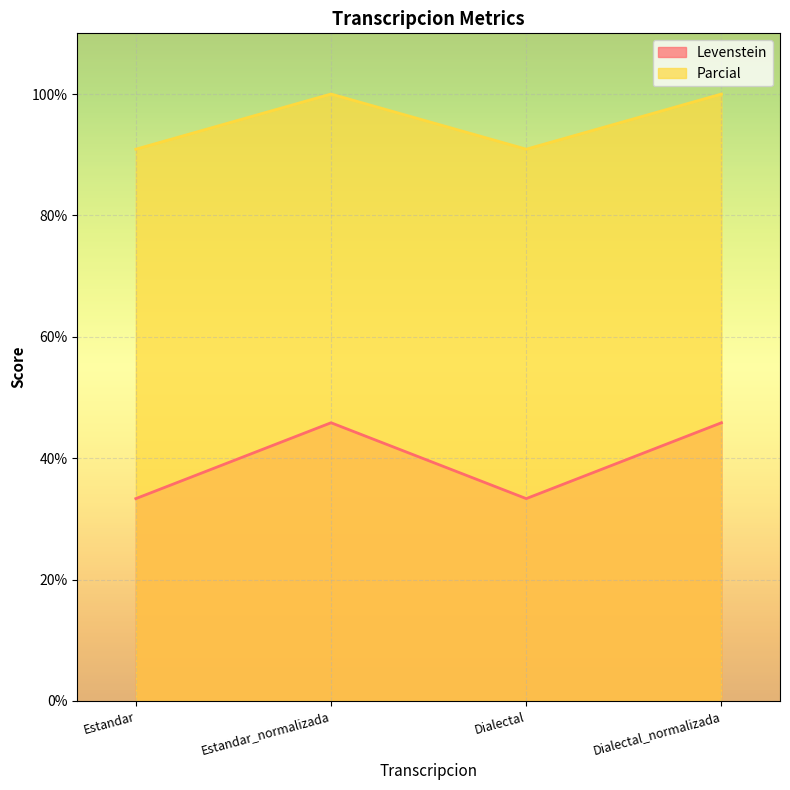

Reading left to right, extract all data points from this chart.

Levenstein: 33.3	45.8	33.3	45.8
Parcial: 90.9	100.0	90.9	100.0